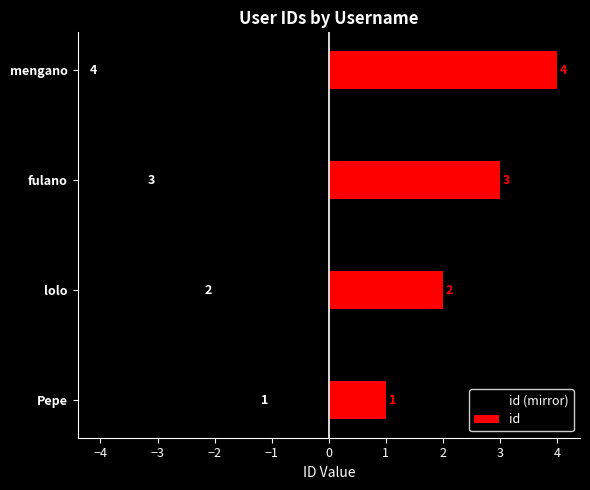

Is it true that id (mirror) equals -3 at fulano?

True